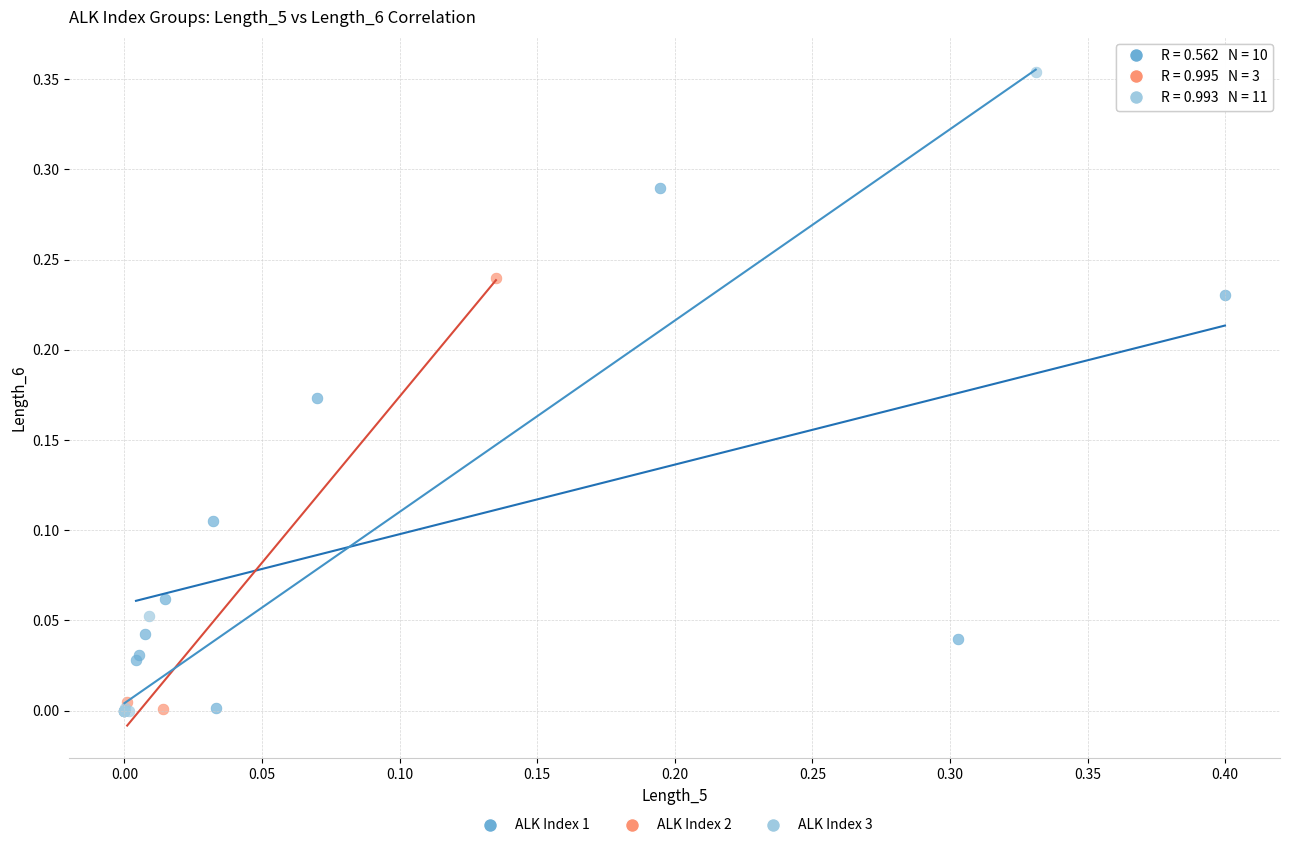

Which series has the widest spread of Y values?

ALK Index 3